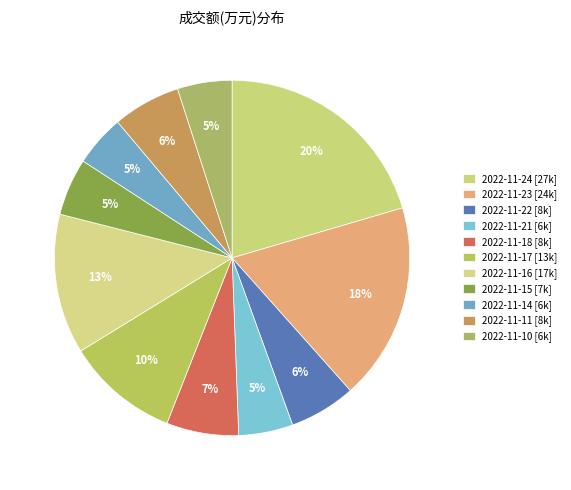

How many slices are in this pie chart?

11